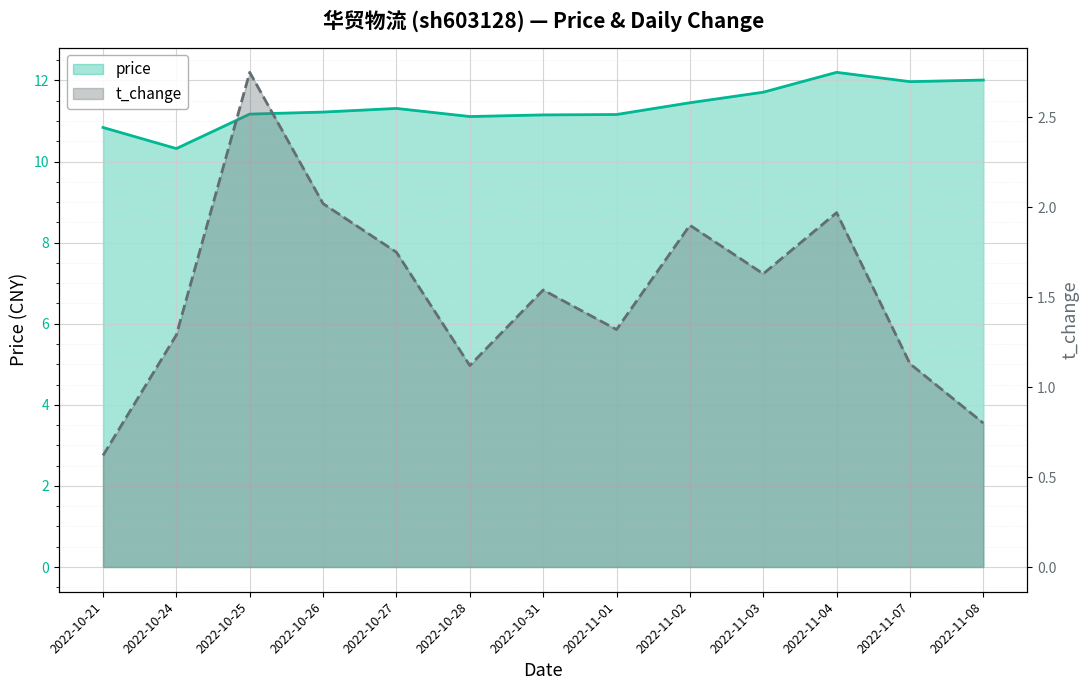

True or false: t_change and price cross at least once.

False